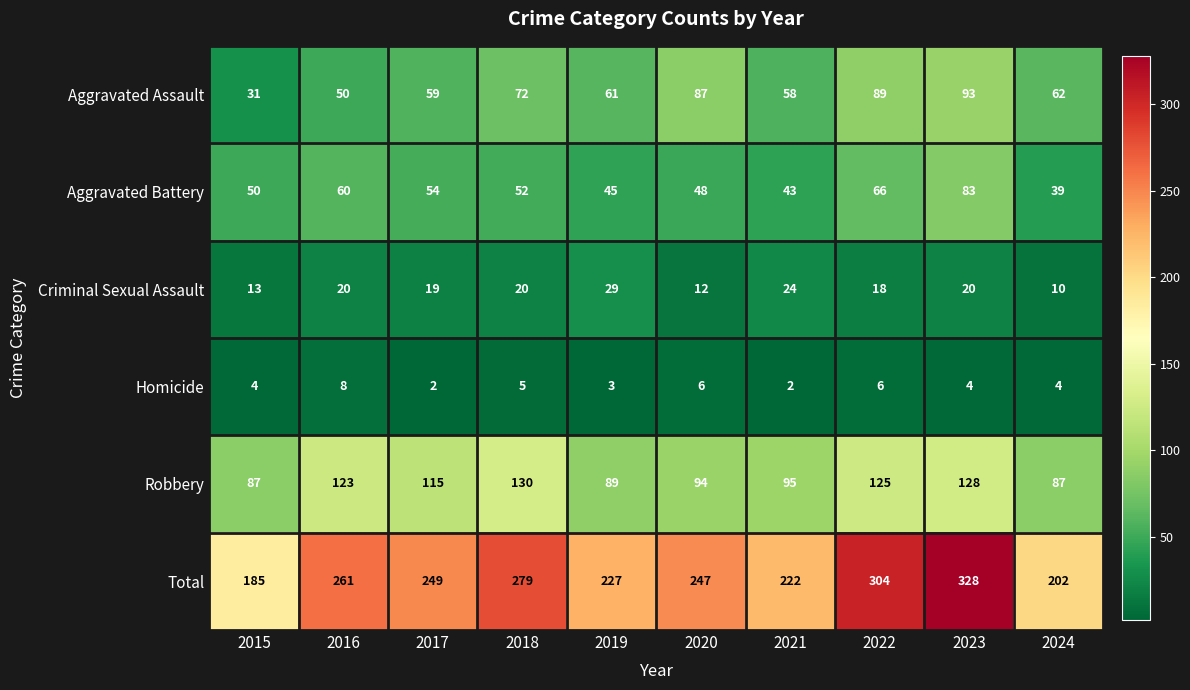

What is the sum of the Aggravated Assault values at 2019 and 2023?

154